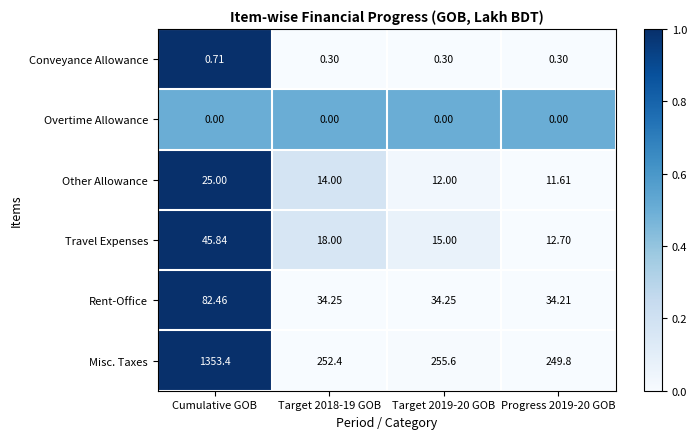

At which label does Travel Expenses first exceed 18?

Cumulative GOB